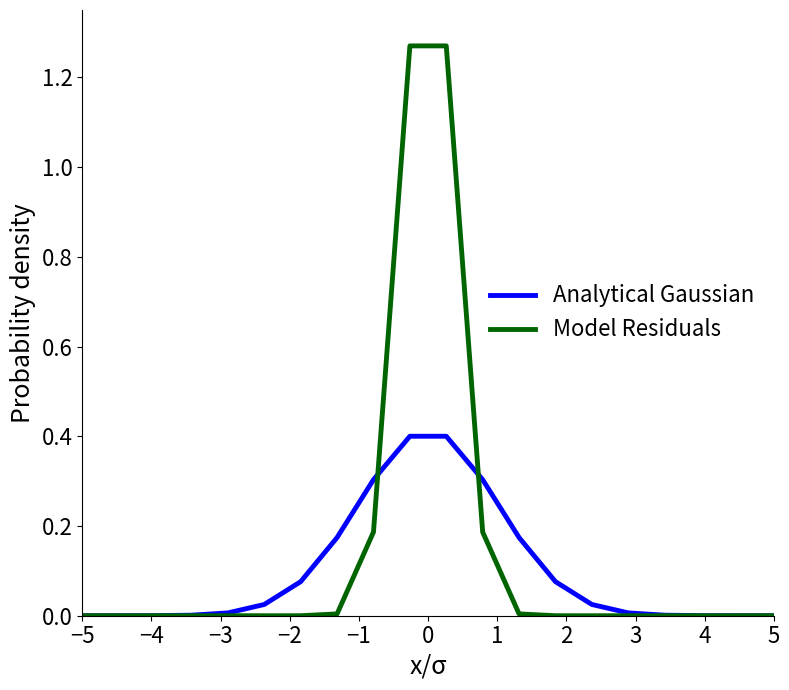

How many lines are shown in the chart?

2